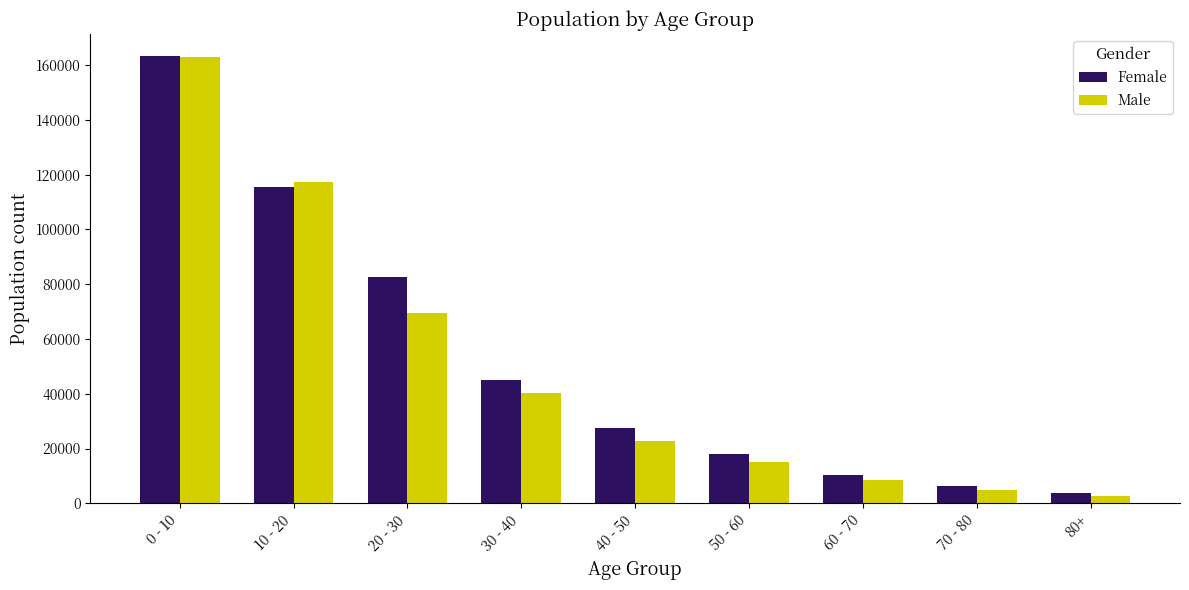

At which label does Female reach its minimum?

80+